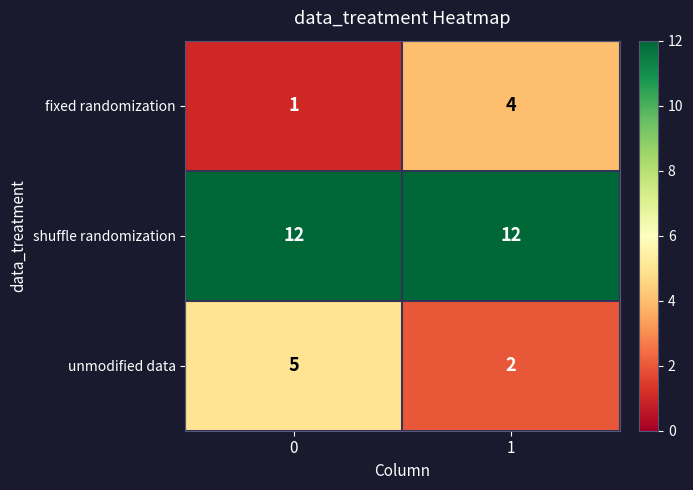

What is the sum of all shuffle randomization values?

24